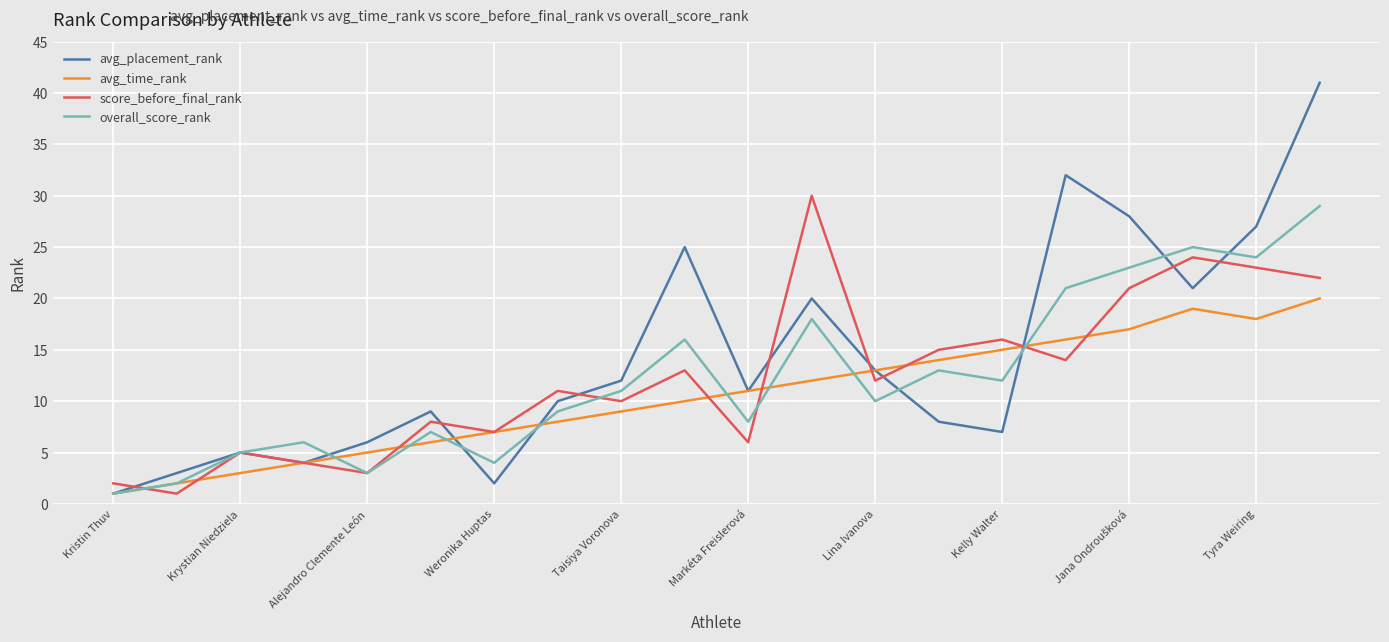

What is the maximum value for avg_time_rank?

20